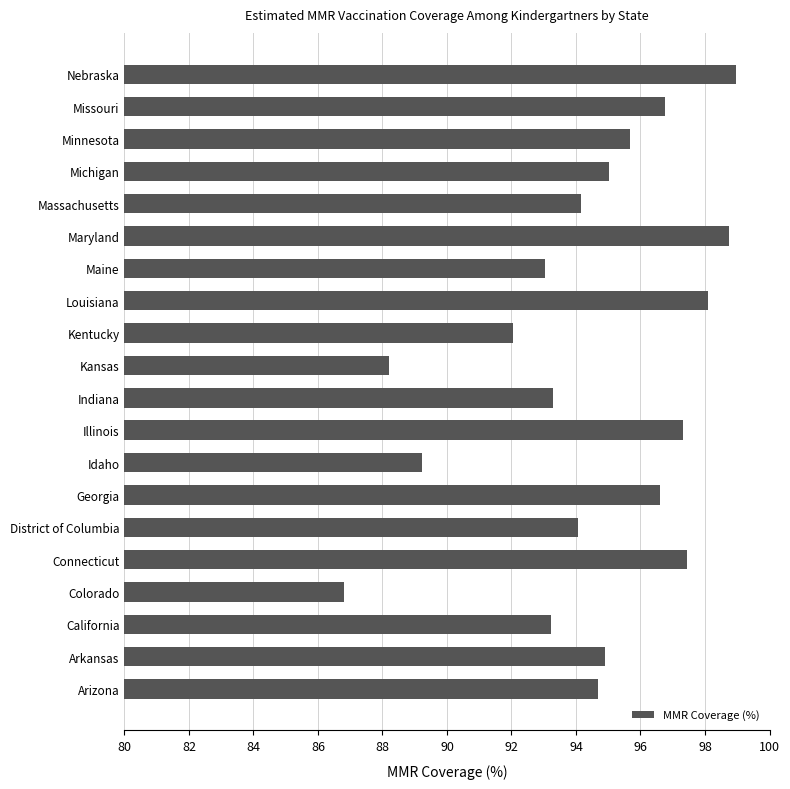

What is the sum of all values?

1888.2